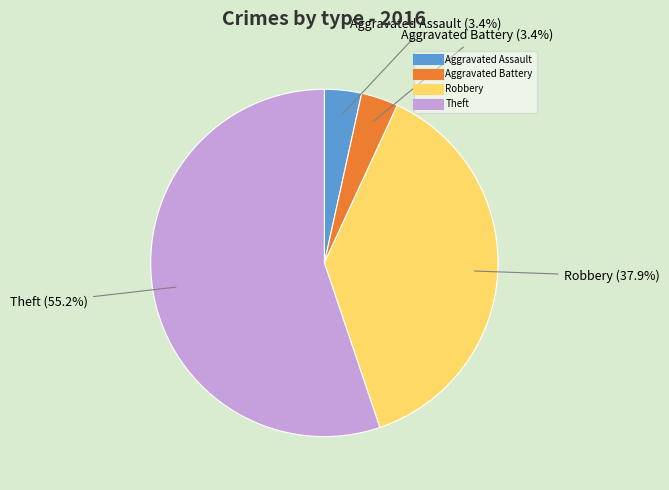

Is there any slice that represents more than half of the pie?

Yes